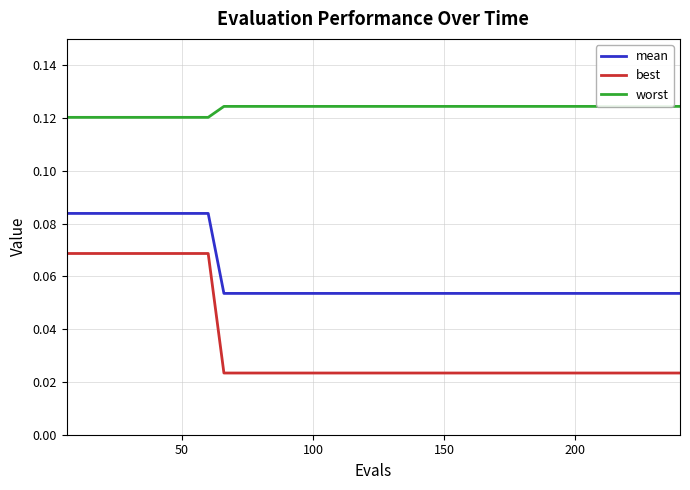

List the series in order of their peak value, highest first.

worst, mean, best